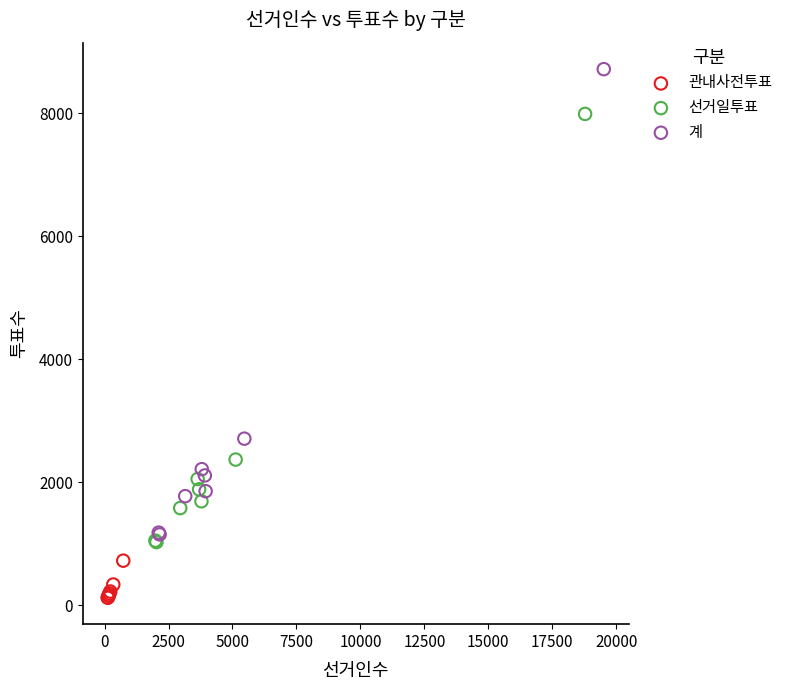

Which series has the largest Y range (max minus min)?

계